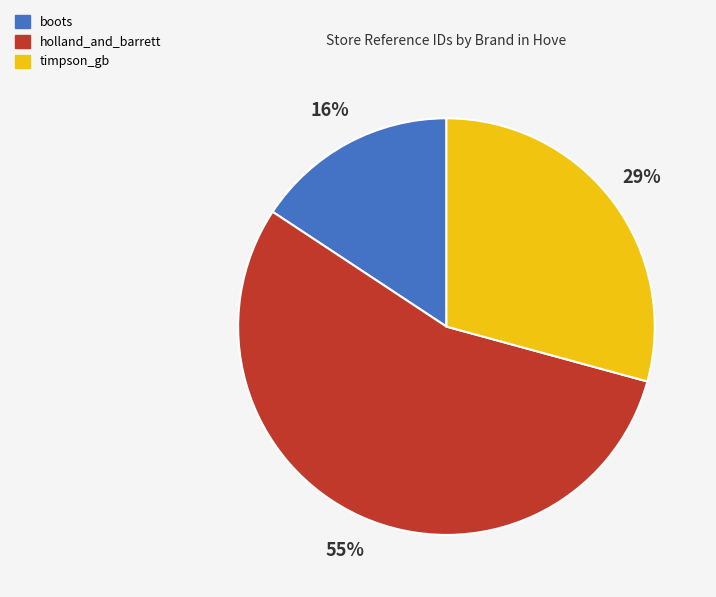

Does timpson_gb account for over 50% of the chart?

No